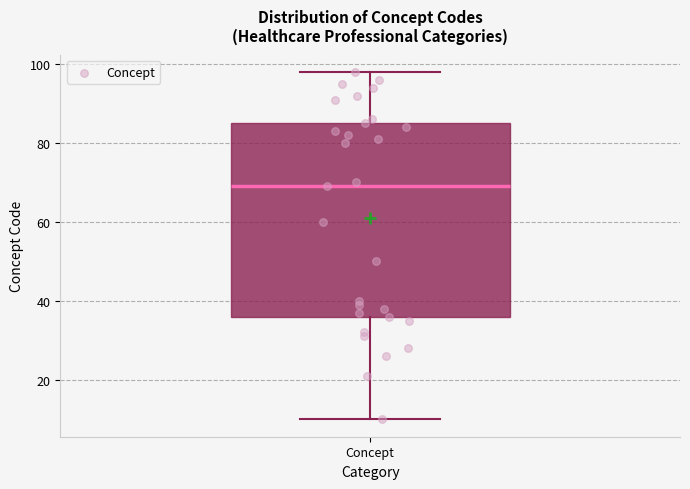

Read this box plot against the y-axis: the position of the median line, the range covered by the box, and the ends of both whiskers. The values are not printed on the chart, so give them approximately, as read against the axis.

median 70, box 36 to 86, whiskers 10 to 98